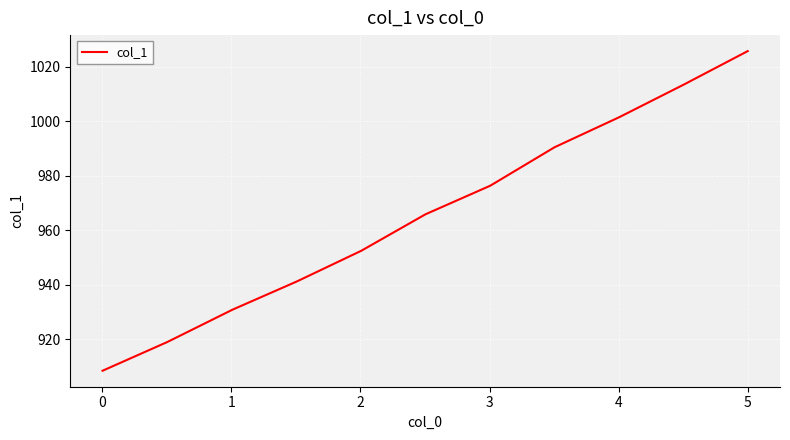

What is the maximum value shown in the chart?

1025.8